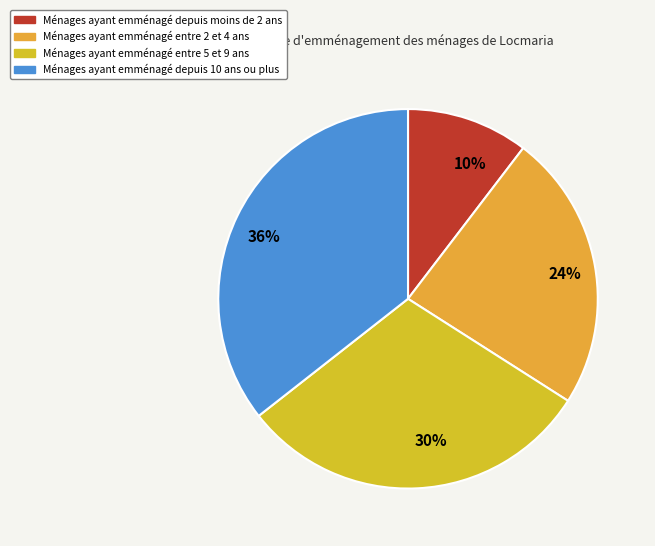

Which has a higher value, 24% or 36%?

36%